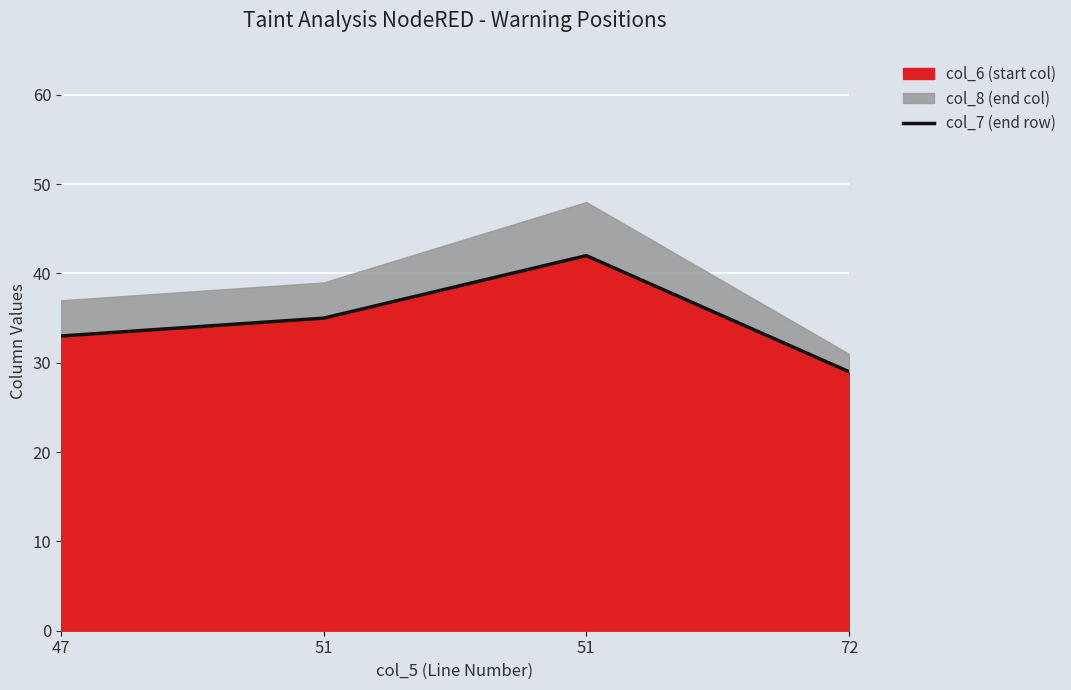

Does the chart display data point markers on the line(s)?

No